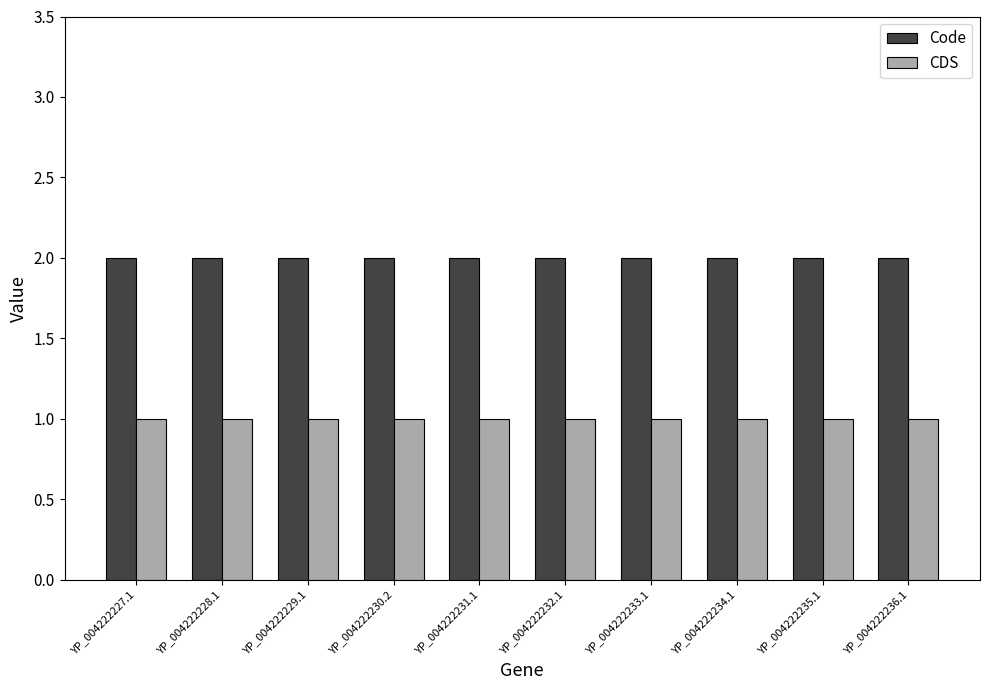

List the series in order of their peak value, lowest first.

CDS, Code